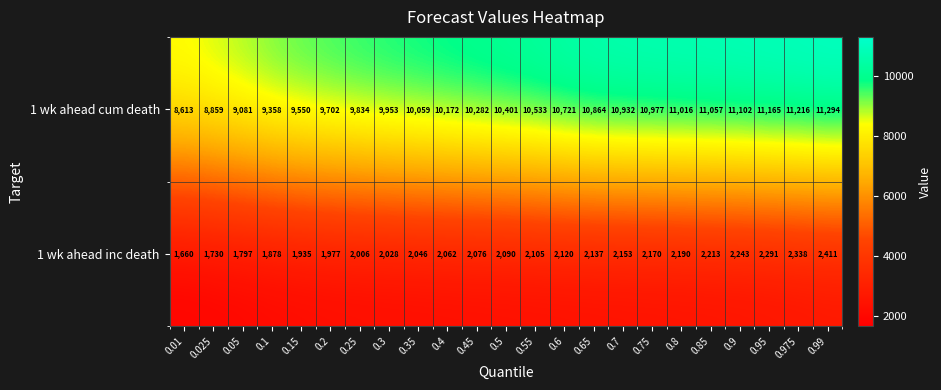

The 1 wk ahead inc death series shows 2710 at 0.025. True or false?

False